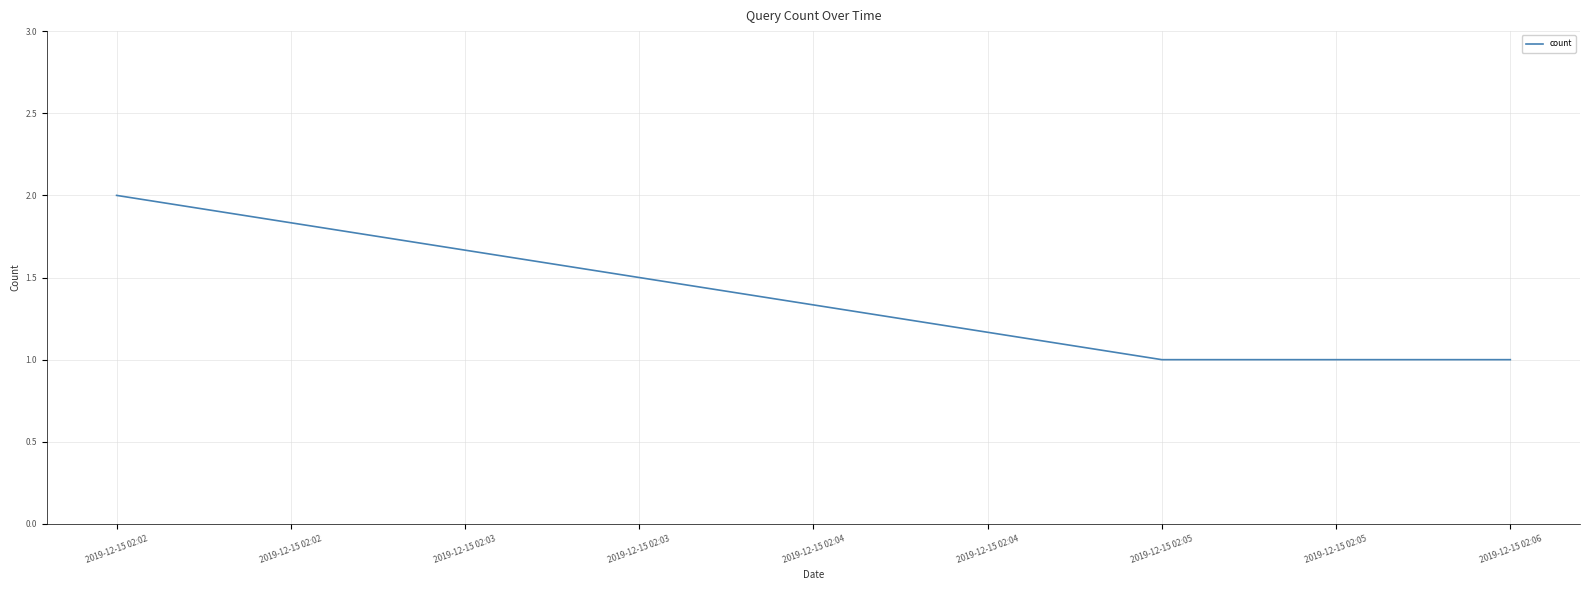

The chart shows a value of 2 at 2019-12-15 02:06. True or false?

False